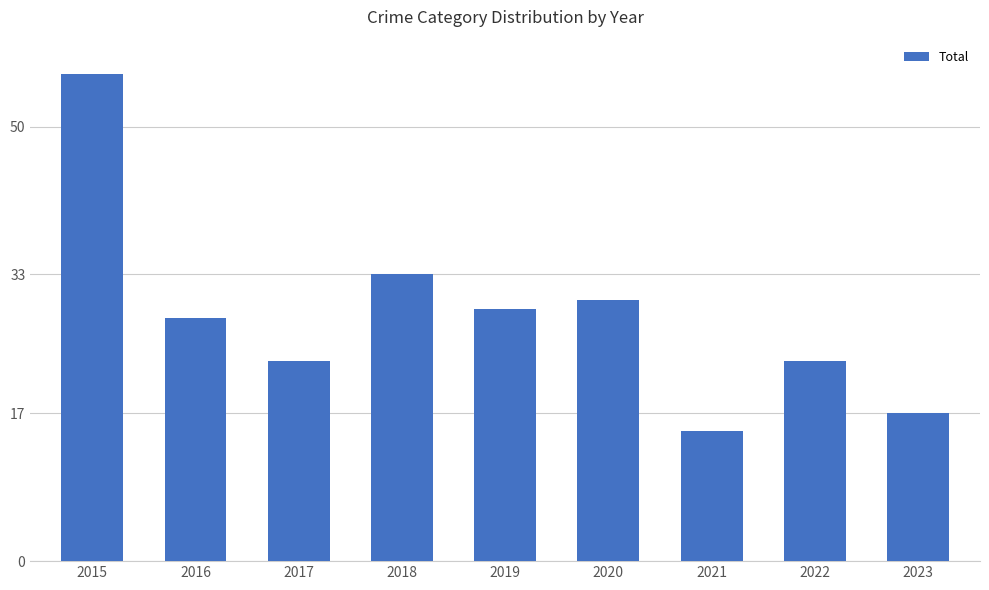

At which label is the value closest to 35?

2018